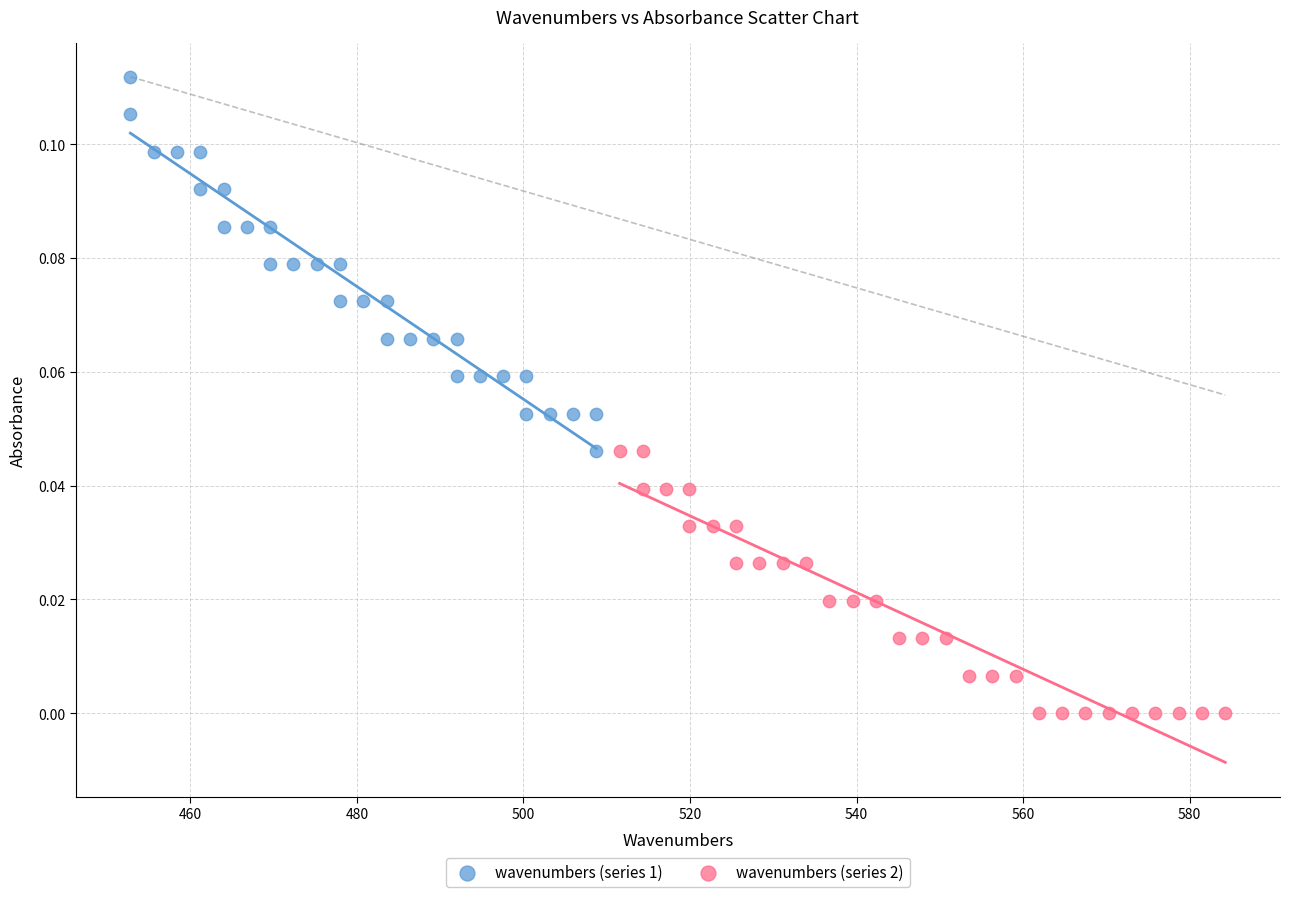

Which series contains the lowest Y value?

wavenumbers (series 2)